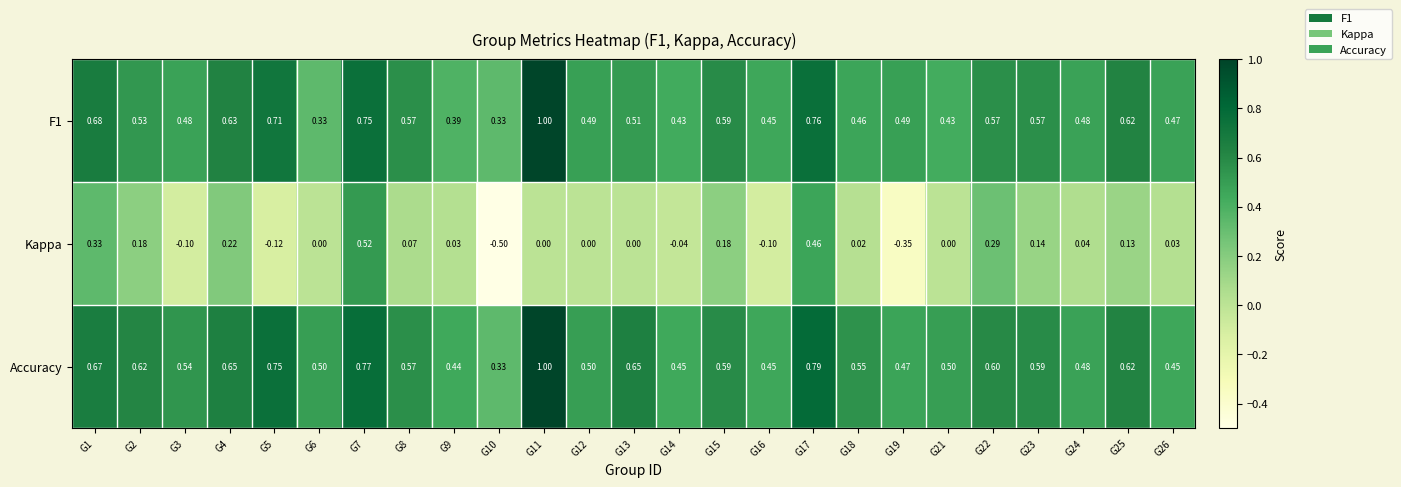

Is the value of Accuracy at G21 greater than the value of Kappa at G24?

Yes